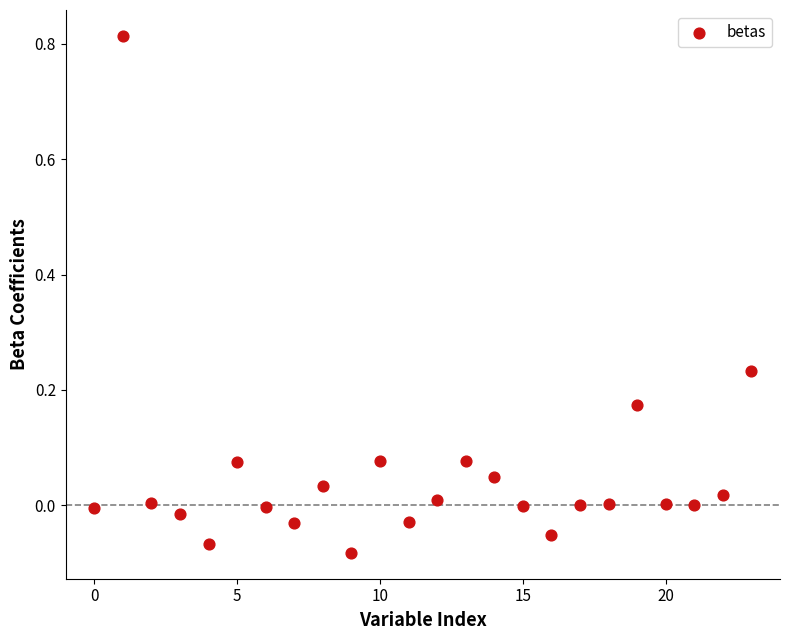

What is the range of Y values (max minus min)?

0.9